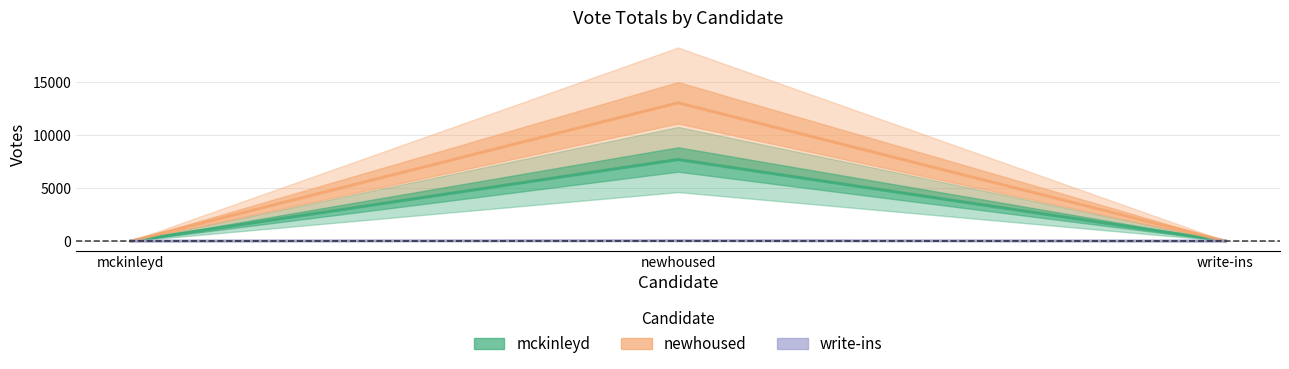

At which label is write-ins closest to 14?

mckinleyd